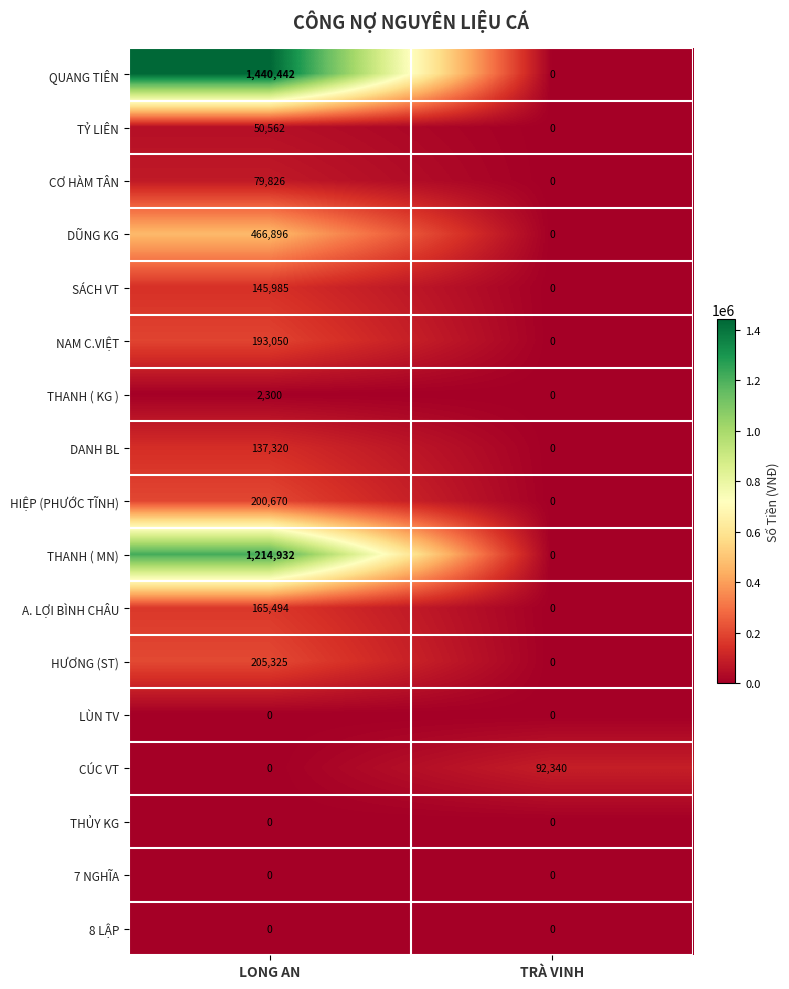

List the labels in order of THANH ( MN) value, largest first.

LONG AN, TRÀ VINH